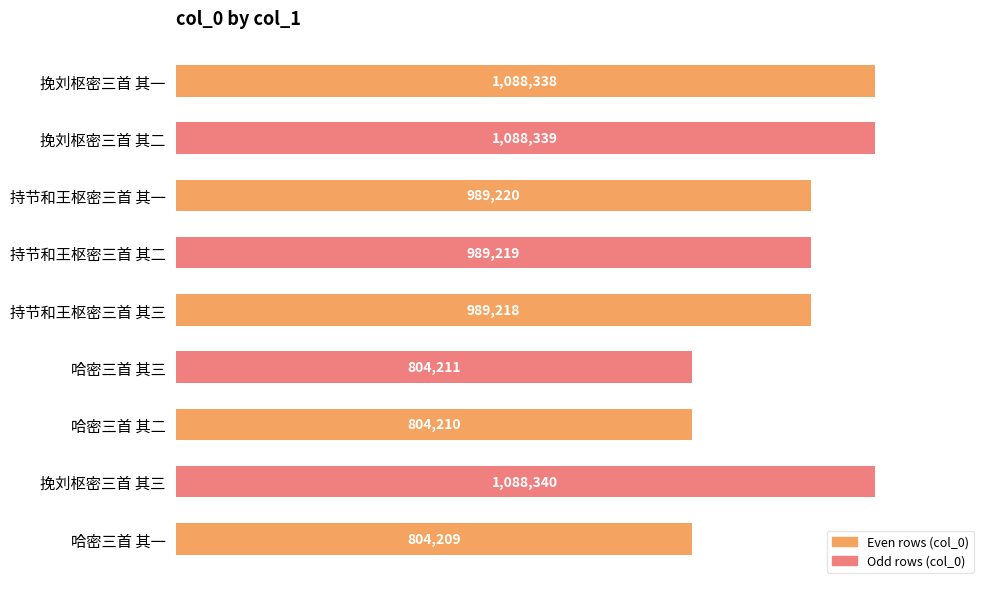

How many bars are there in total?

9